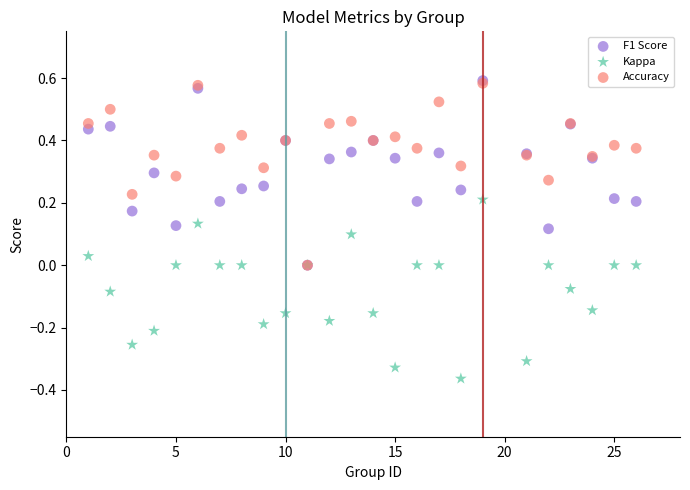

Which series has the widest spread of Y values?

F1 Score